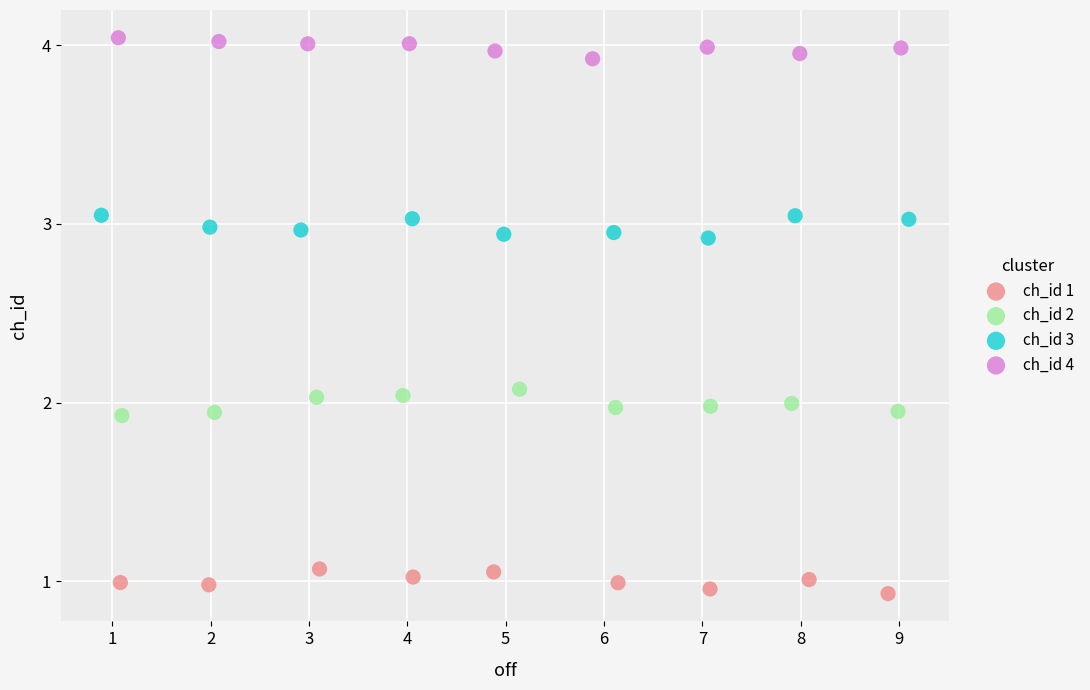

Which series contains the highest Y value?

ch_id 4